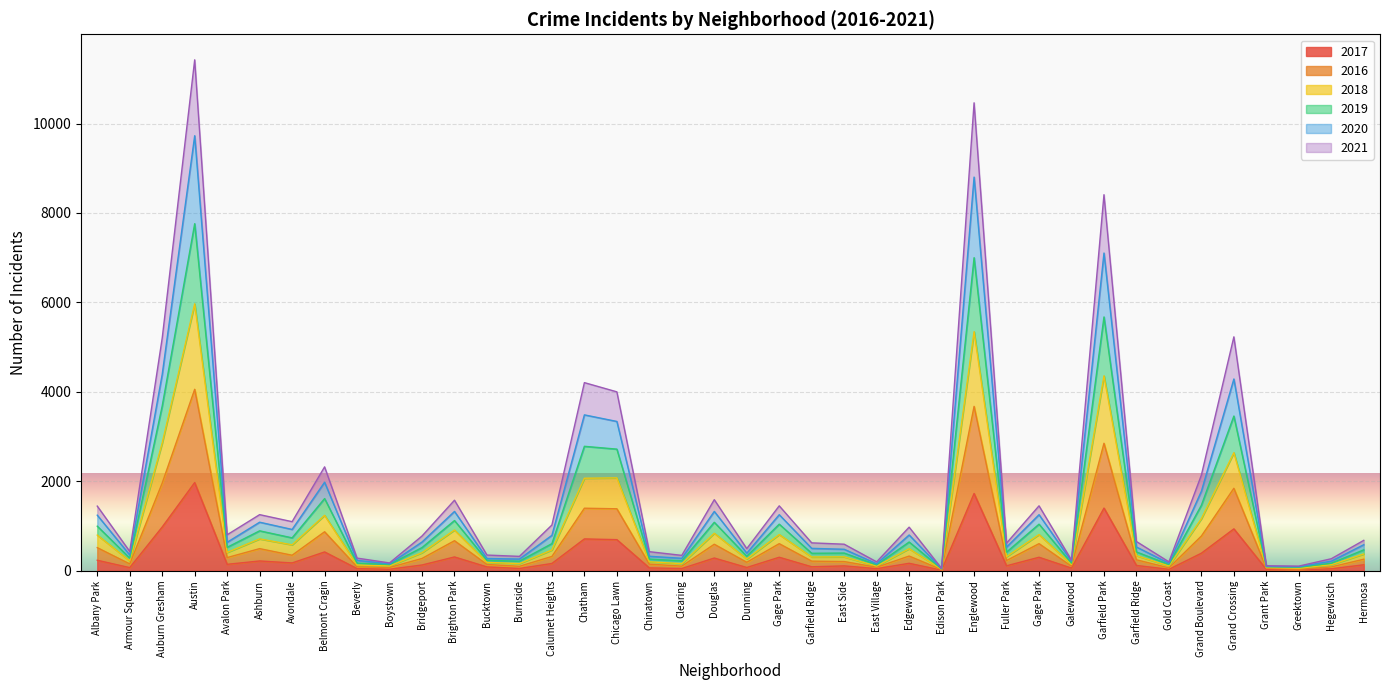

What is the difference between the highest and lowest values at Ashburn?

1036